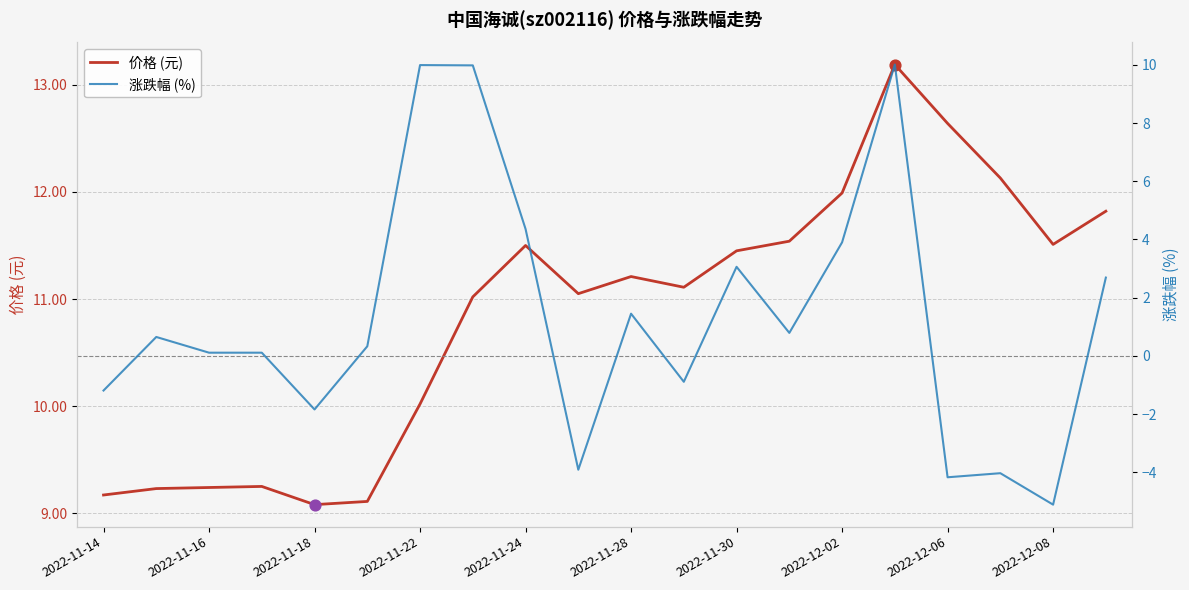

Which series has the largest total across all categories?

价格 (元)